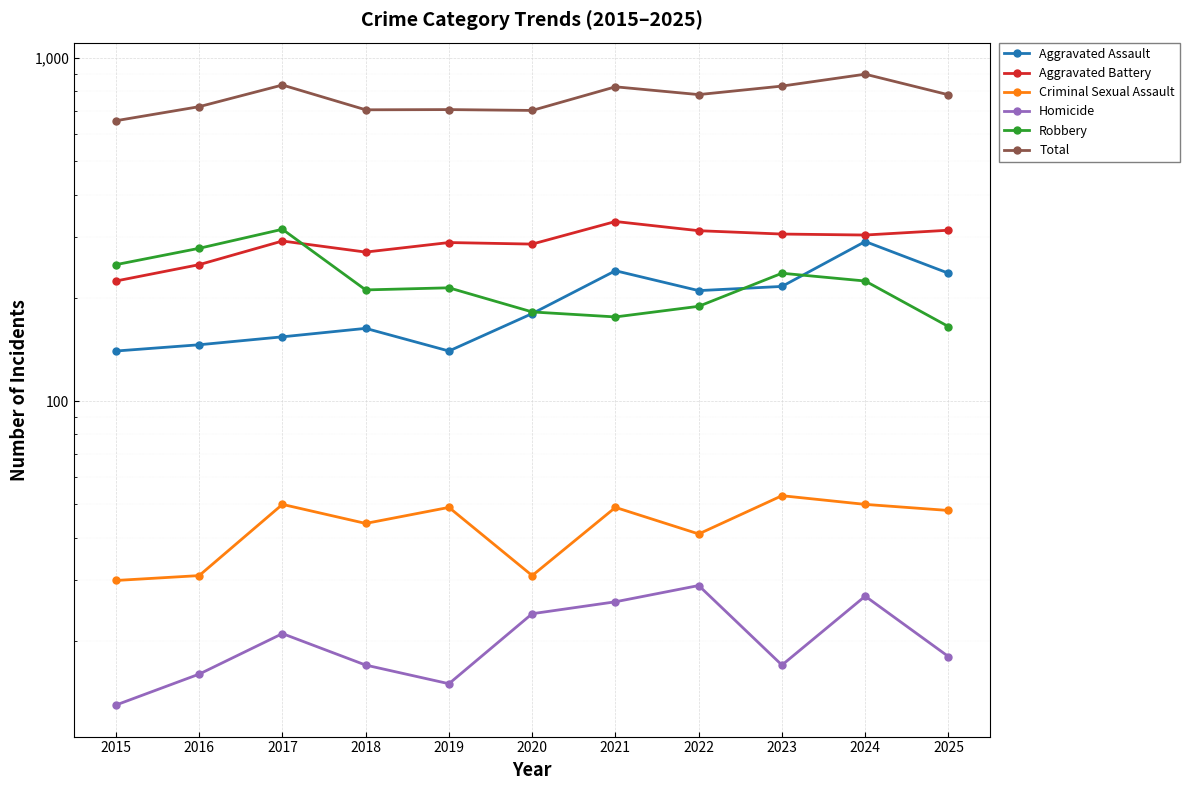

How many interior local valleys does the Aggravated Assault series have?

2